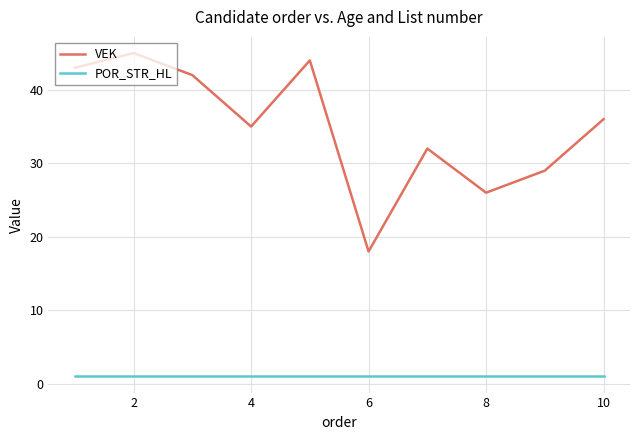

List the series in order of their peak value, lowest first.

POR_STR_HL, VEK